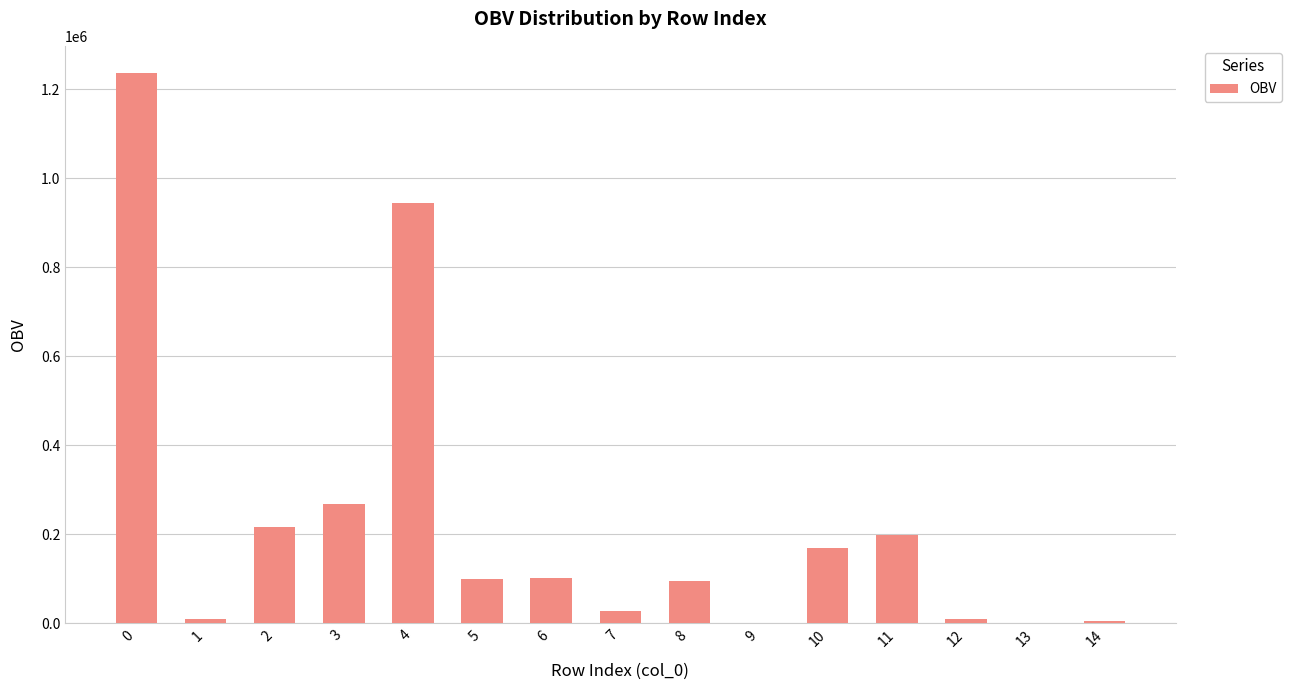

What is the change in value from 5 to 8?

-4255.5